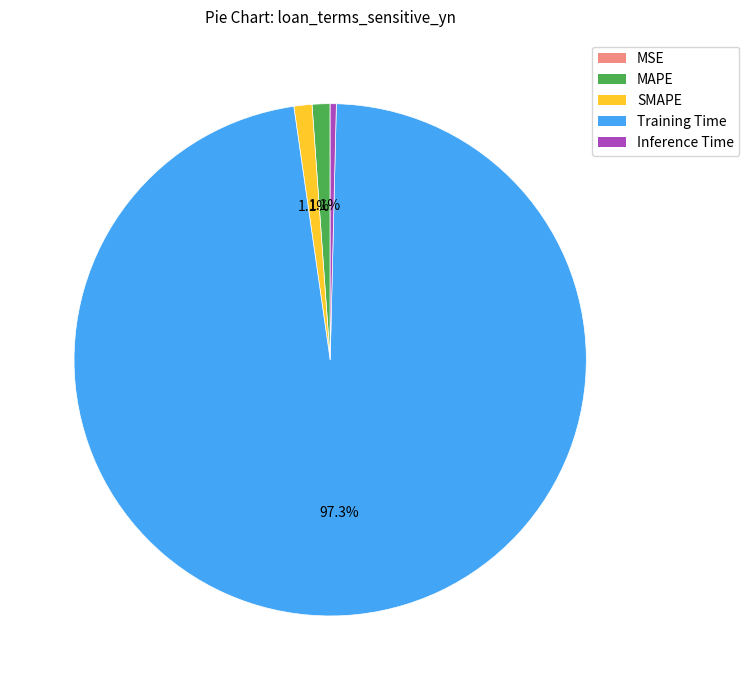

What is the largest slice in the pie chart?

Training Time